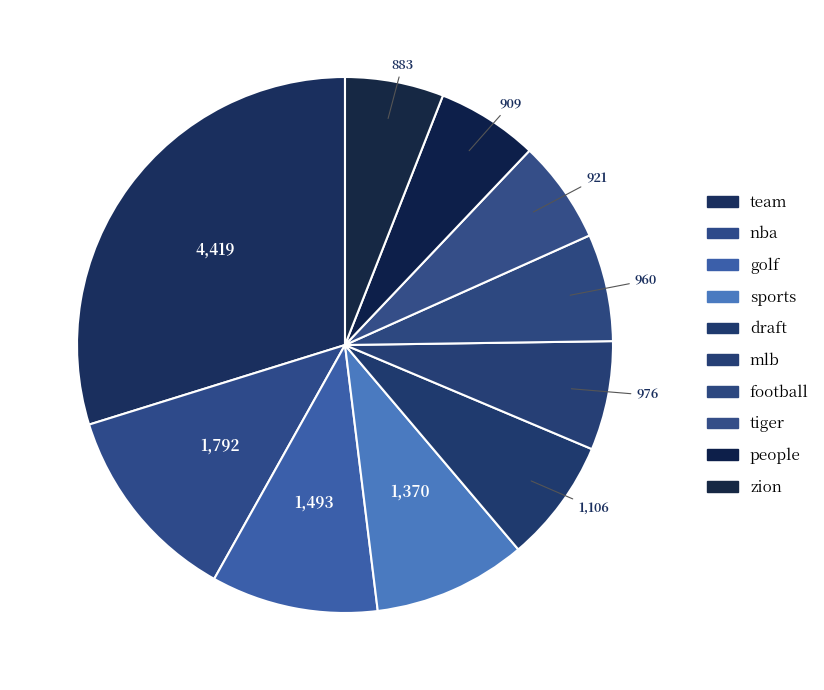

To the nearest percent, what percentage of the pie is draft?

7%